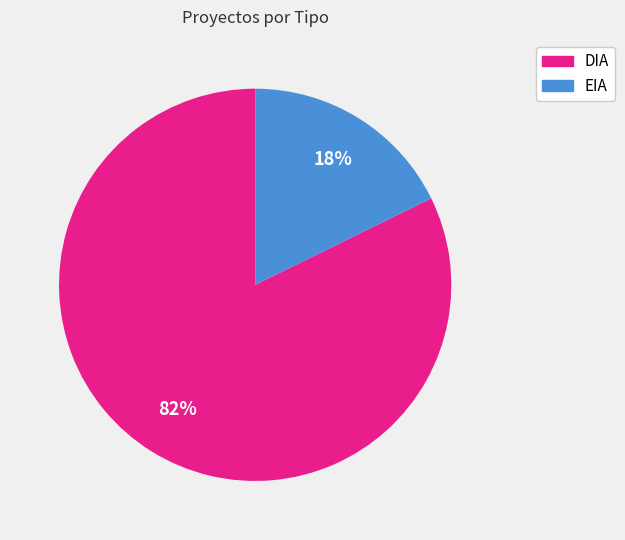

To the nearest percent, what portion does DIA represent?

82%